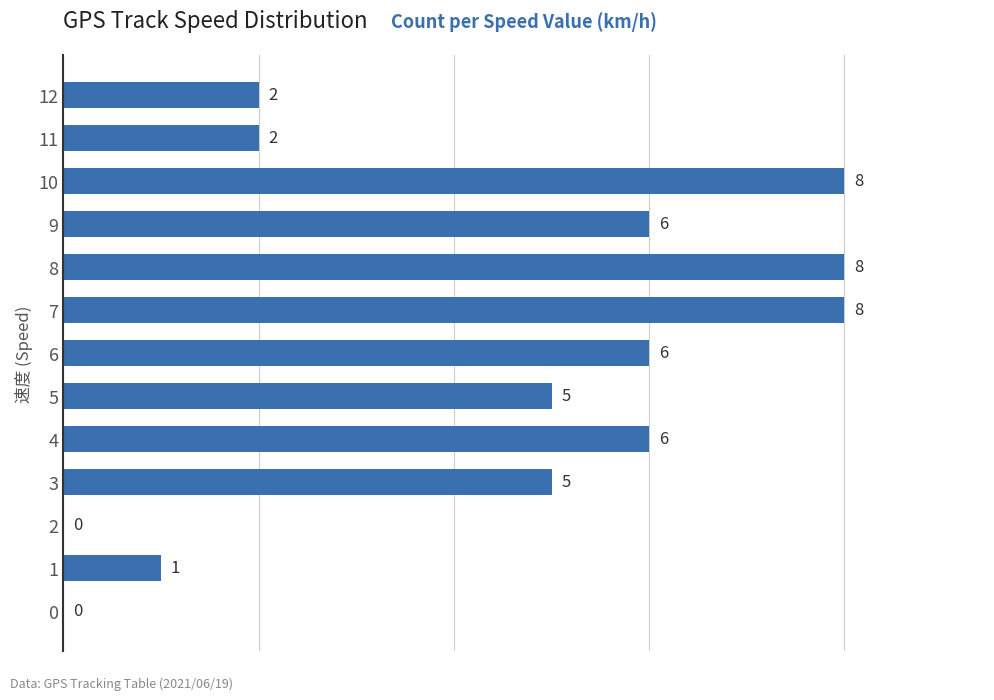

How many data points does each series have?

13